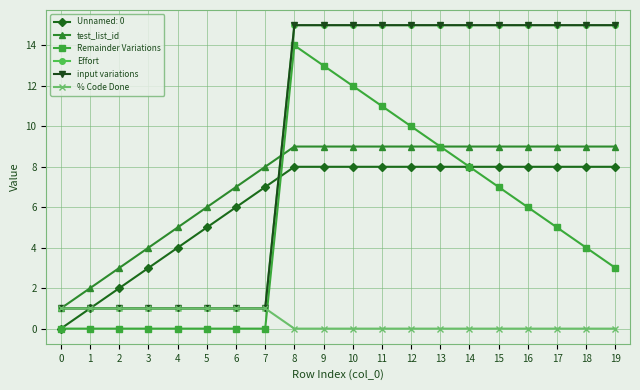

What is the sum of the Effort values at 16 and 15?

30